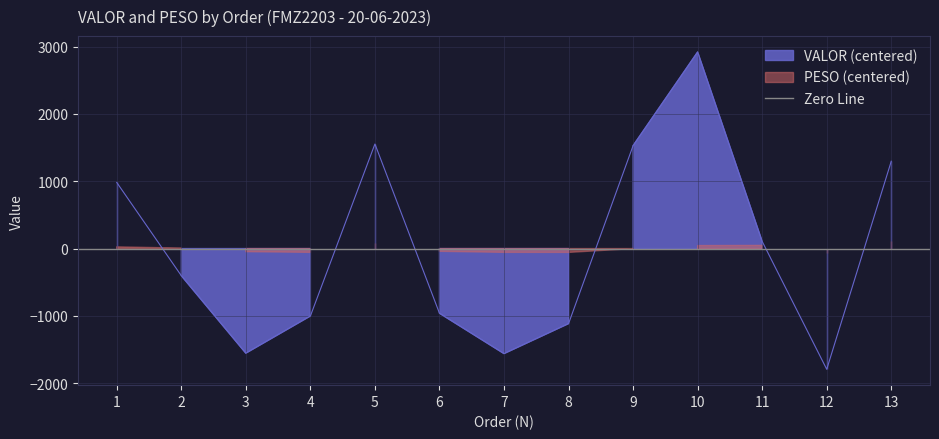

At which category does the chart reach its peak across all series?

10